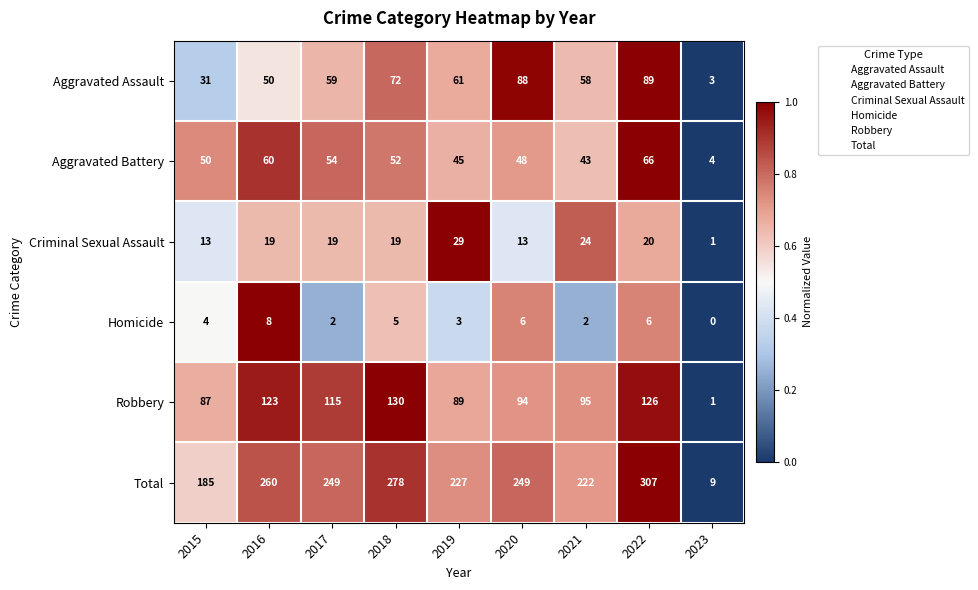

At 2017, list the series in order from largest to smallest.

Total, Robbery, Aggravated Assault, Aggravated Battery, Criminal Sexual Assault, Homicide